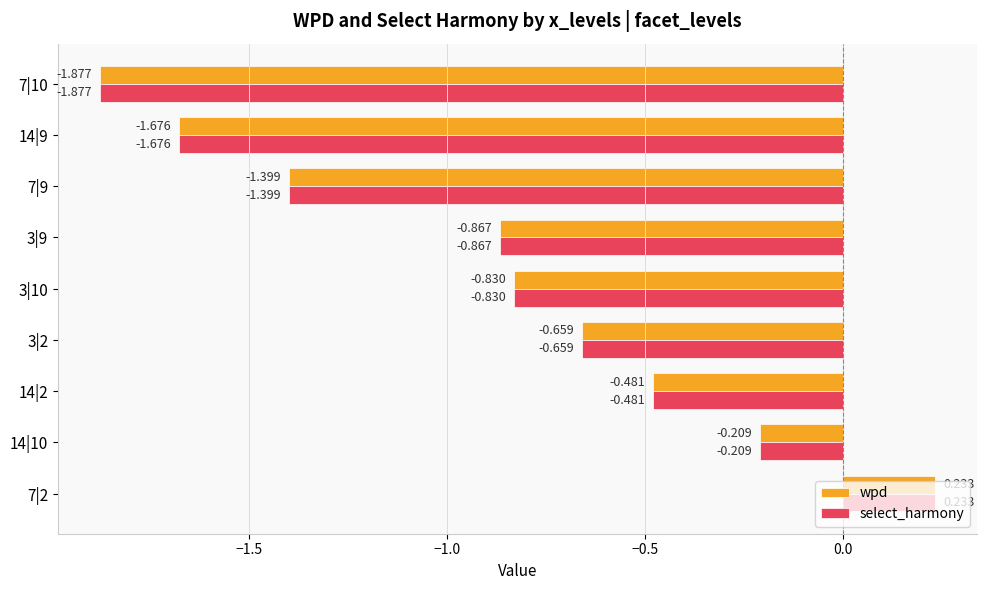

Is the value of select_harmony at 14|9 greater than the value of wpd at 7|10?

Yes